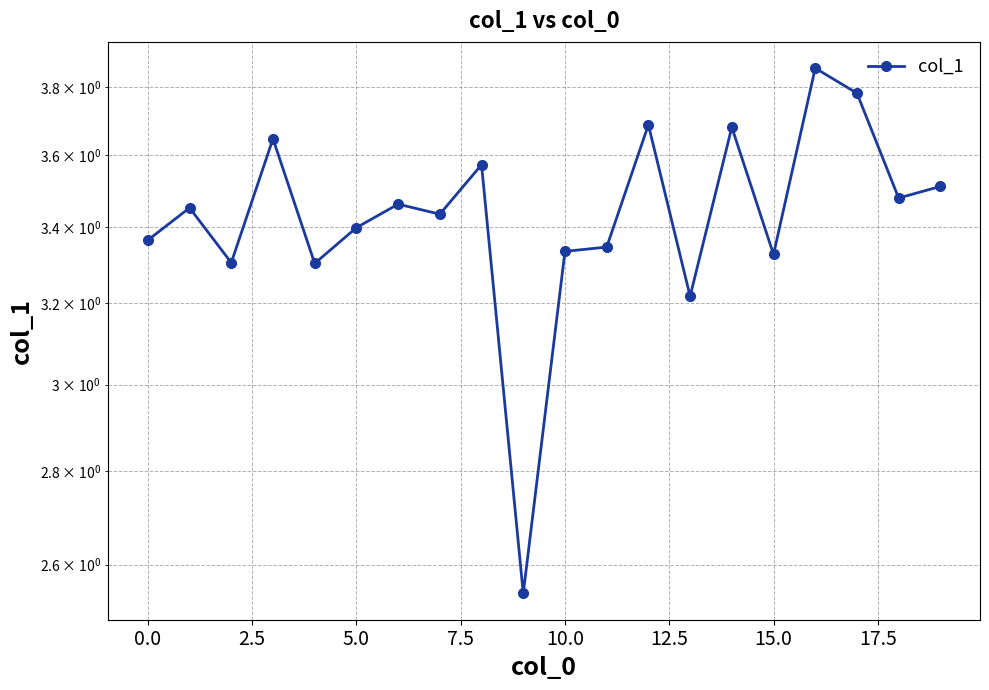

Where is the data nearest to the value 3?

13